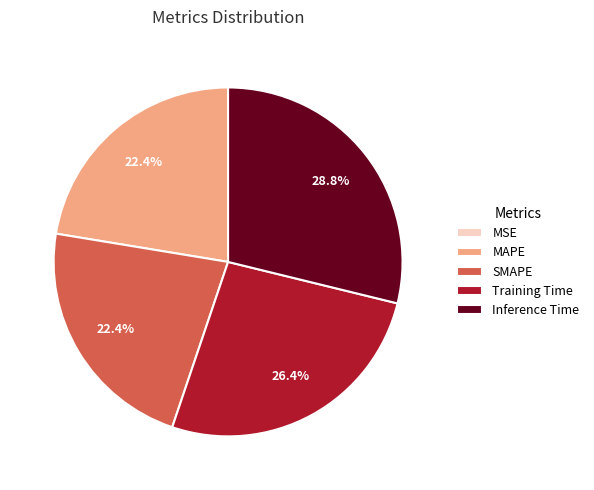

Which category has the biggest portion of the pie?

Inference Time